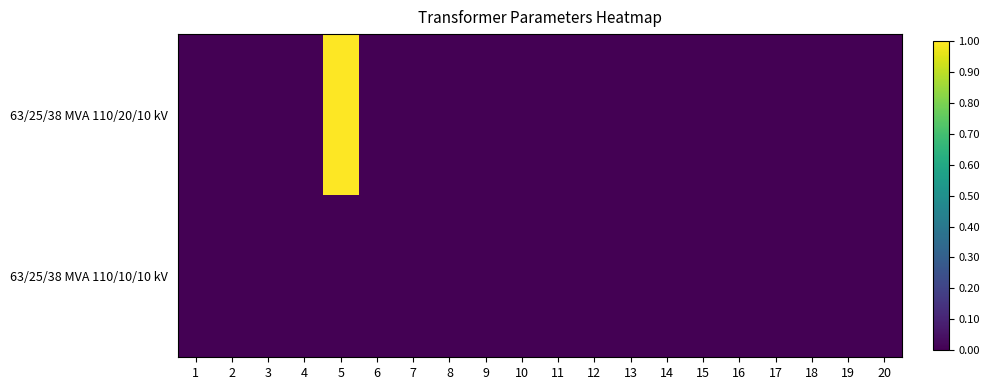

List the series in order of their overall mean, highest first.

63/25/38 MVA 110/20/10 kV, 63/25/38 MVA 110/10/10 kV